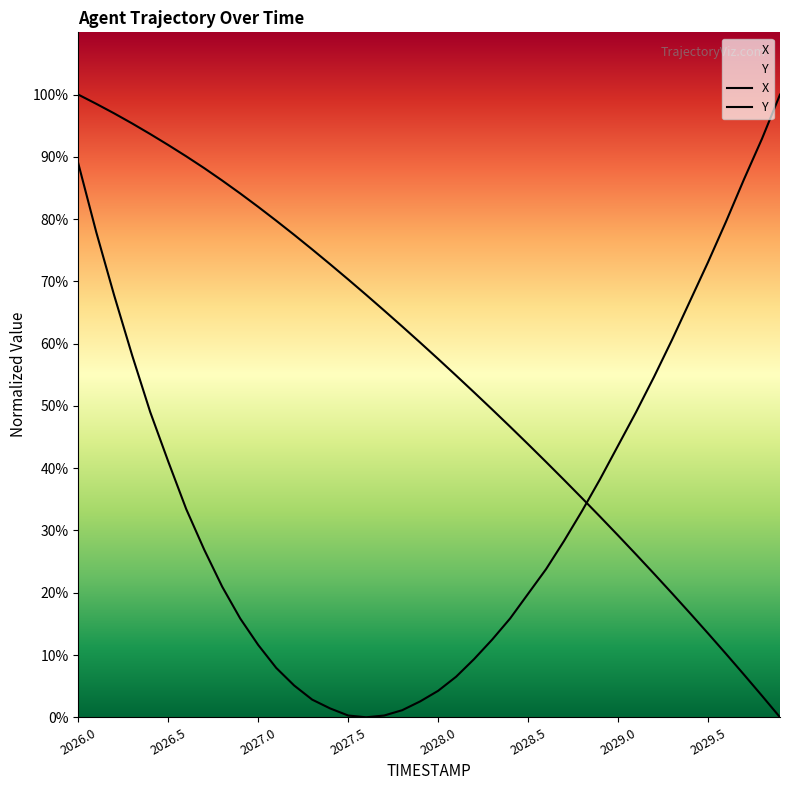

At how many categories does at least one series exceed 62?

25